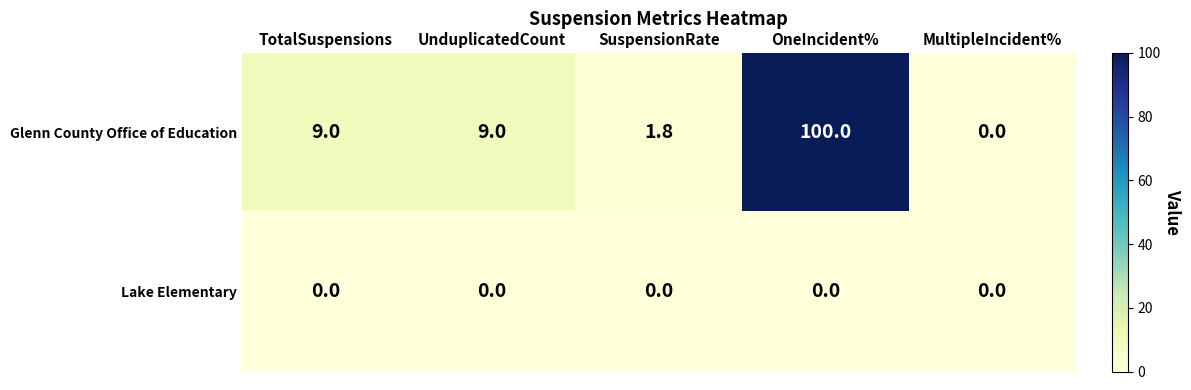

How many values in Glenn County Office of Education are above zero?

4